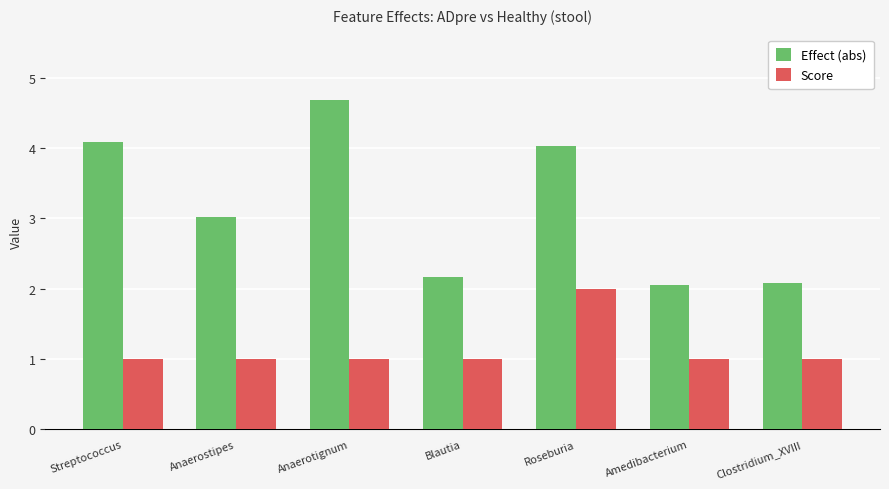

Where does the Effect (abs) series first go above 3?

Streptococcus